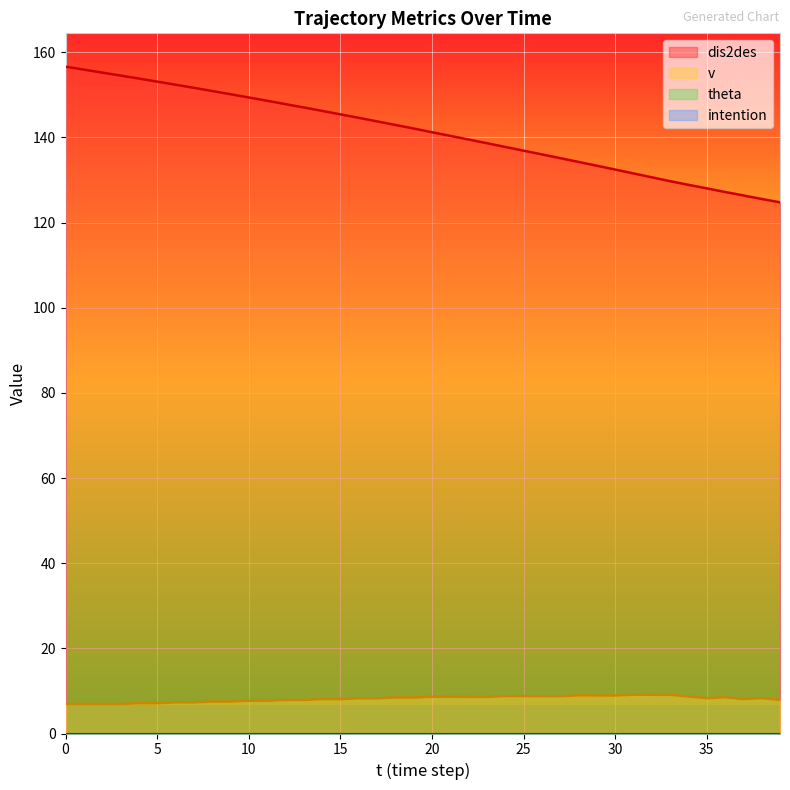

What is the total value across all series at 24?

146.6